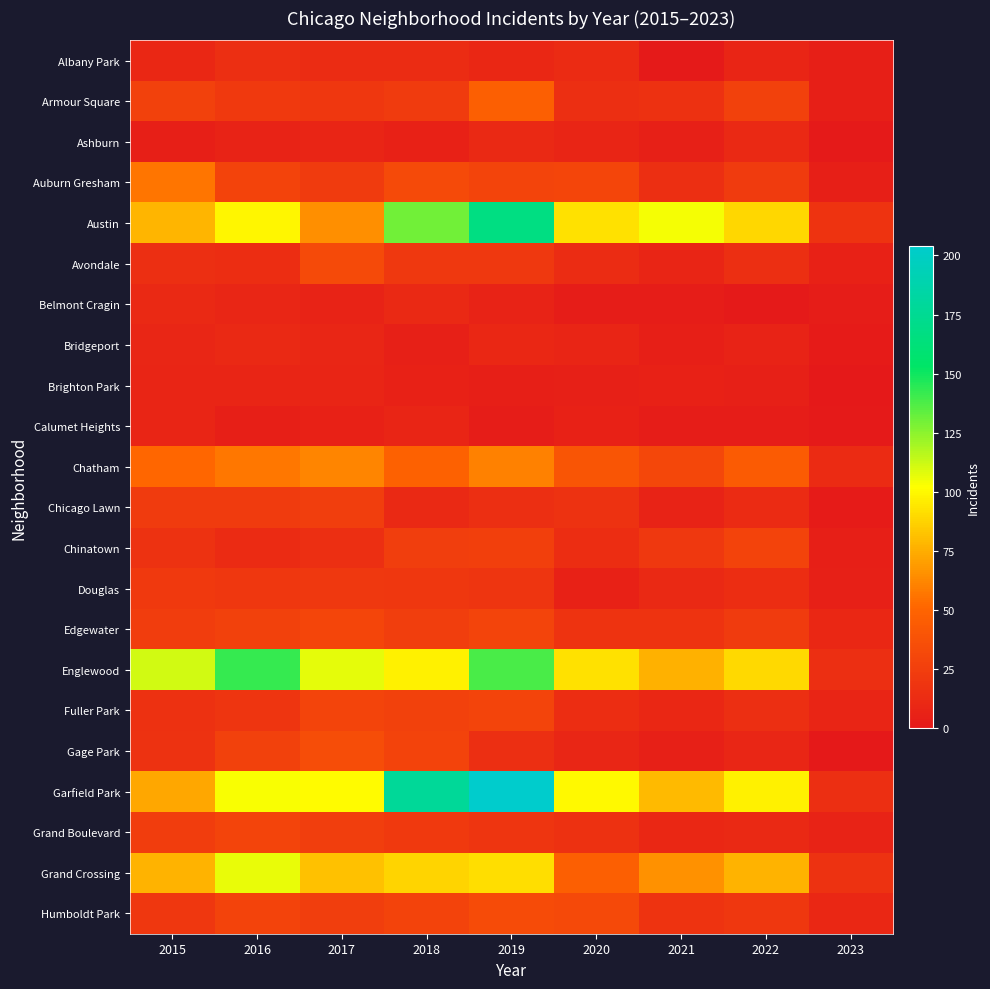

What is the total value across all series at 2018?

854